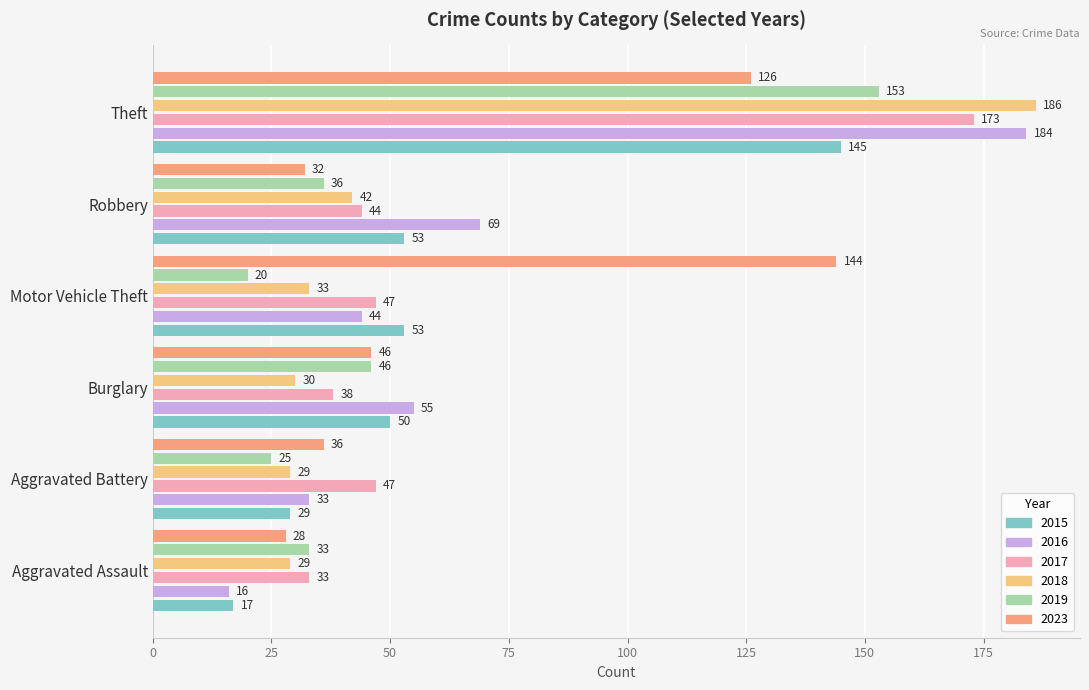

Between Aggravated Assault and Motor Vehicle Theft, which series saw the biggest shift?

2023